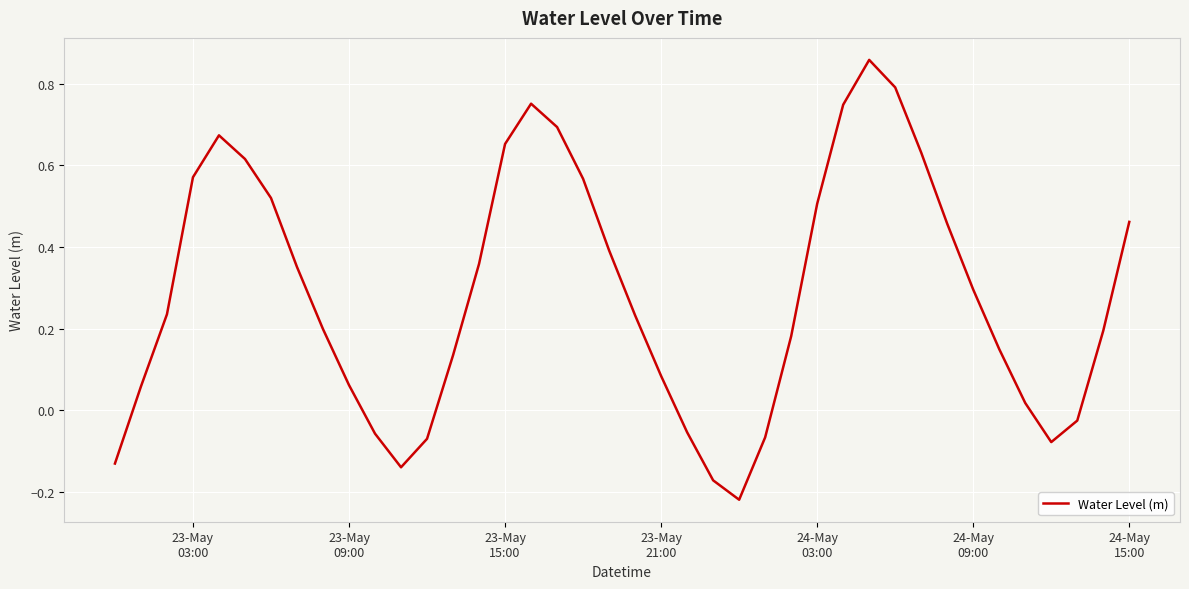

What is the difference between the maximum and minimum values?

1.1